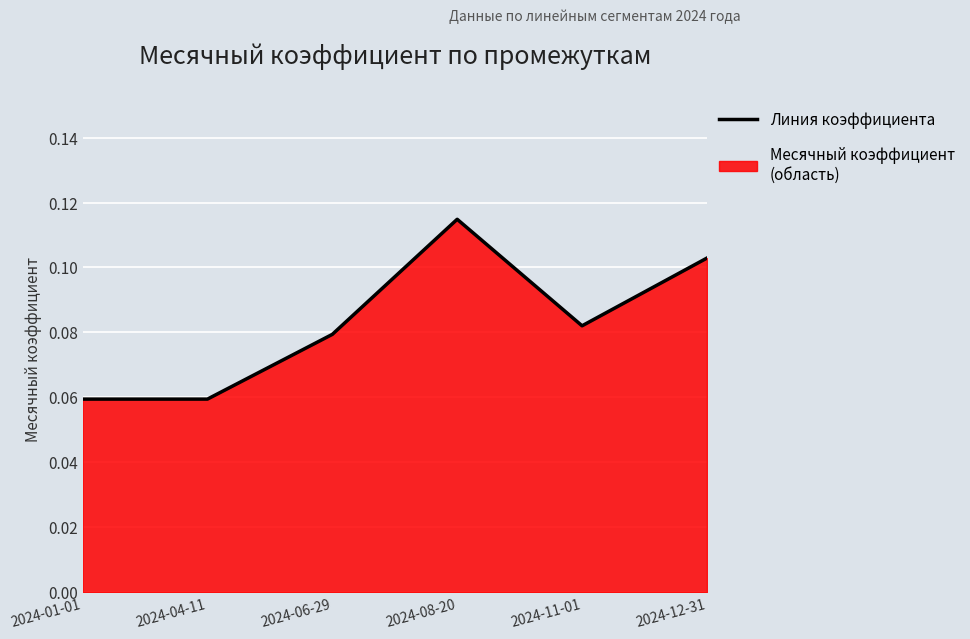

The chart shows a value of 0.2 at 2024-08-20. True or false?

False